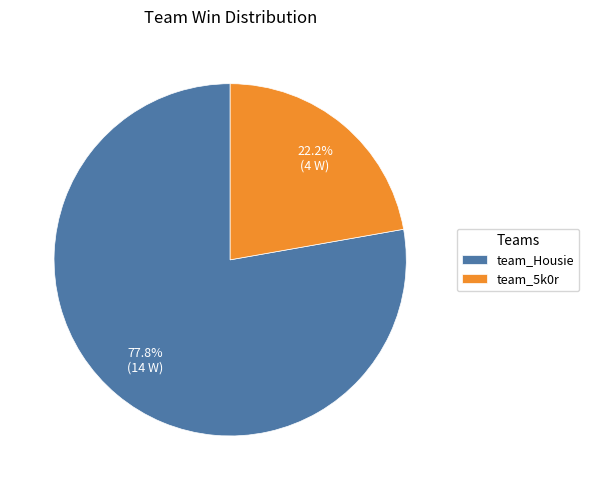

True or false: team_5k0r accounts for 22% of the total.

True